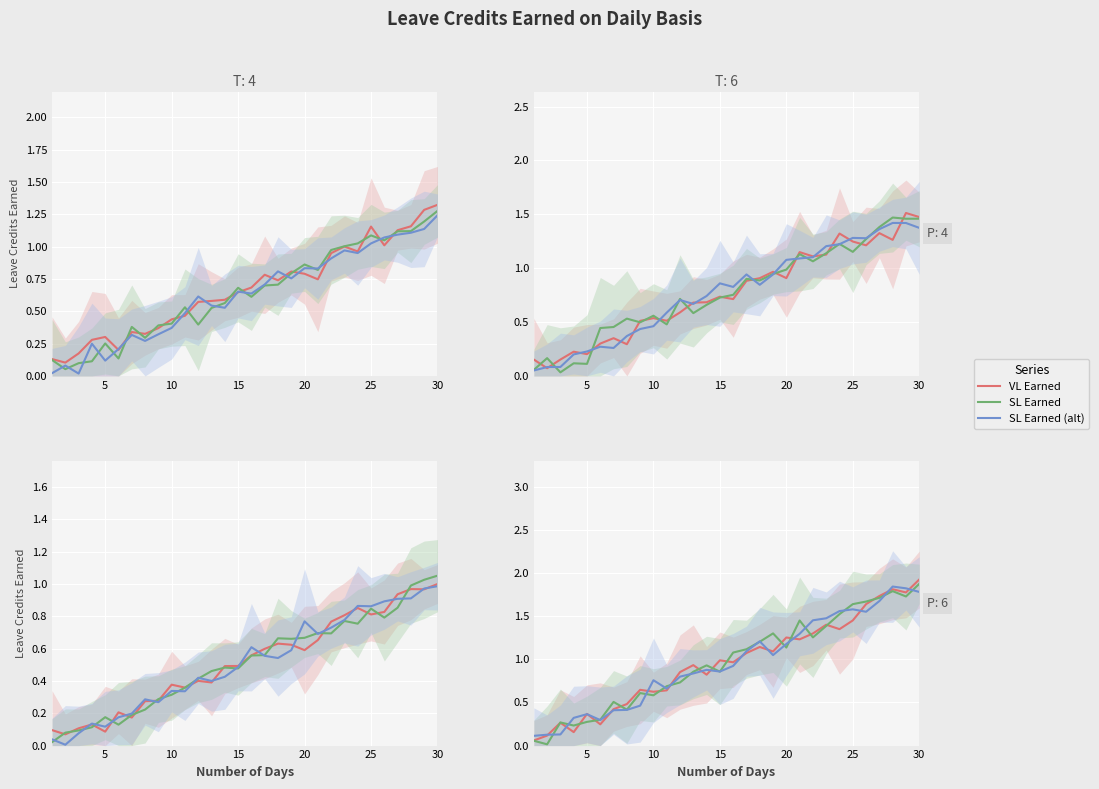

At which category is the sum across all series the highest?

29